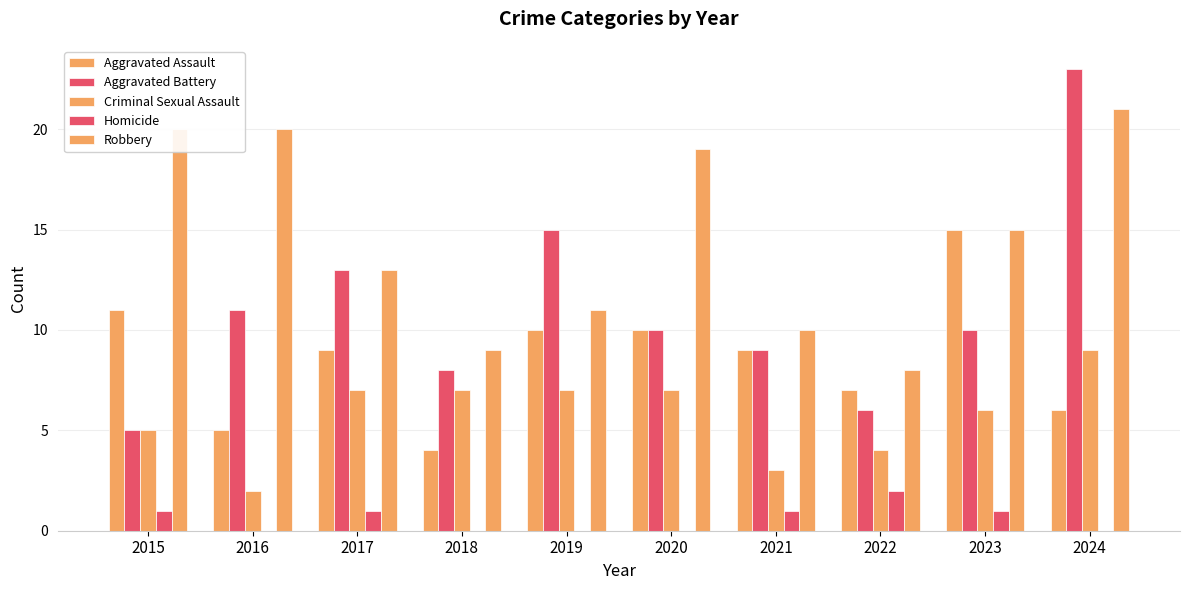

What is the sum of the Aggravated Battery values at 2016 and 2023?

21